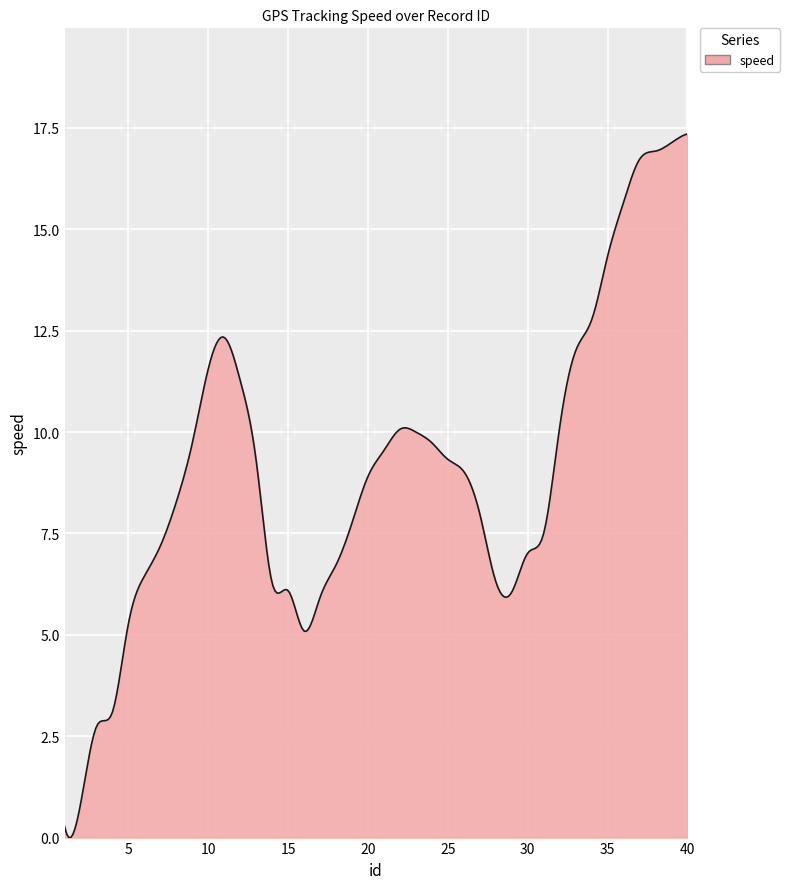

How many lines are shown in the chart?

1